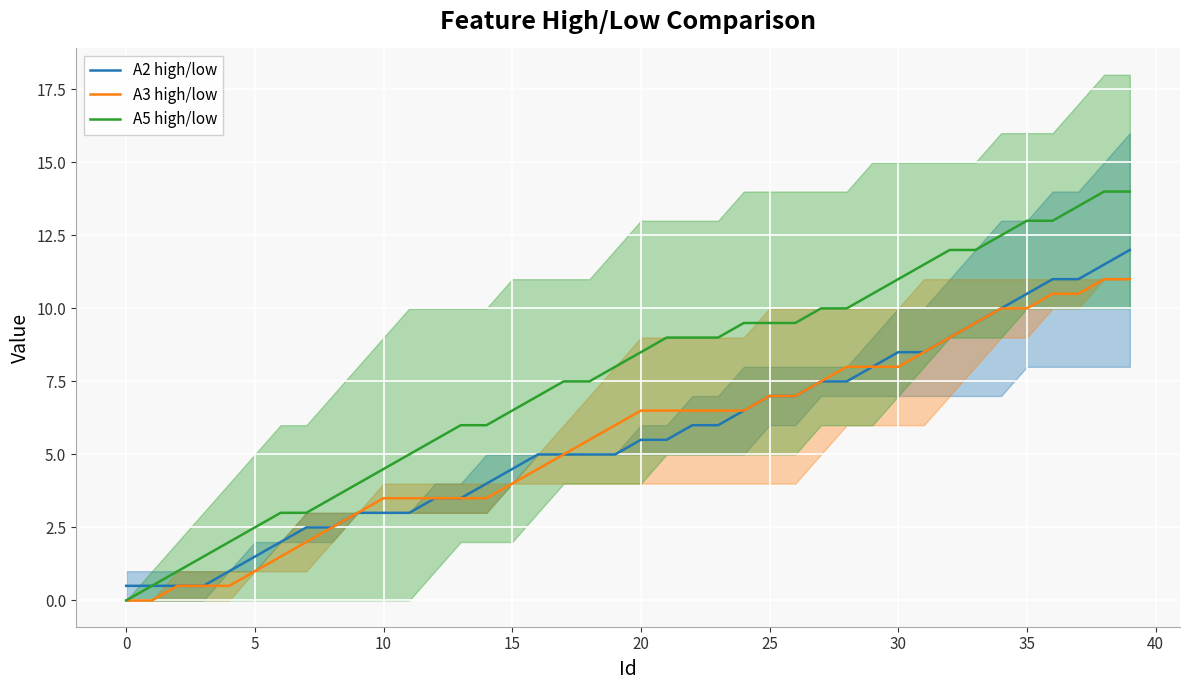

List the series in order of their peak value, lowest first.

A3 high/low, A2 high/low, A5 high/low